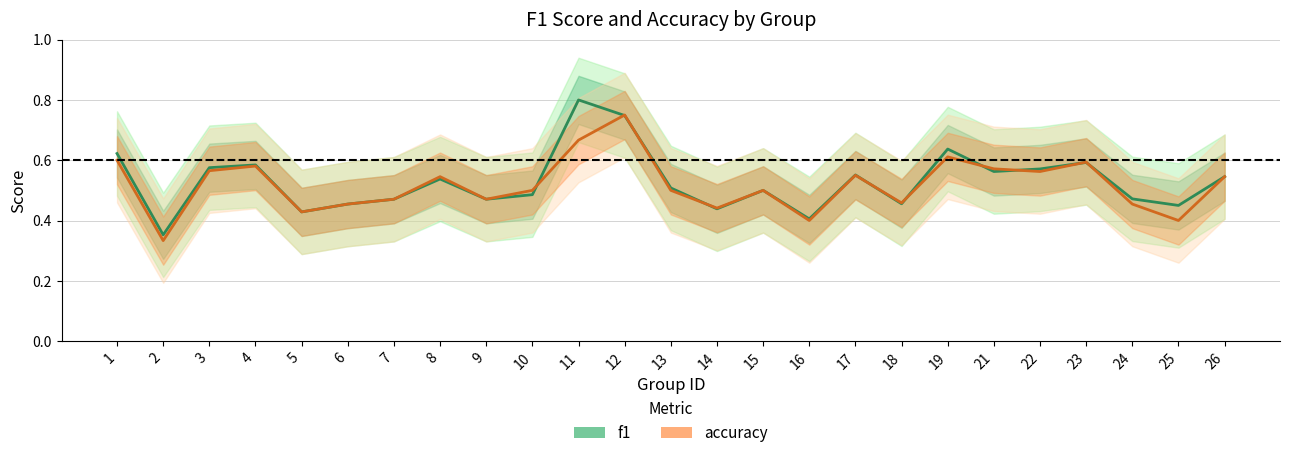

The value of f1 at 18 is 0.5. True or false?

True